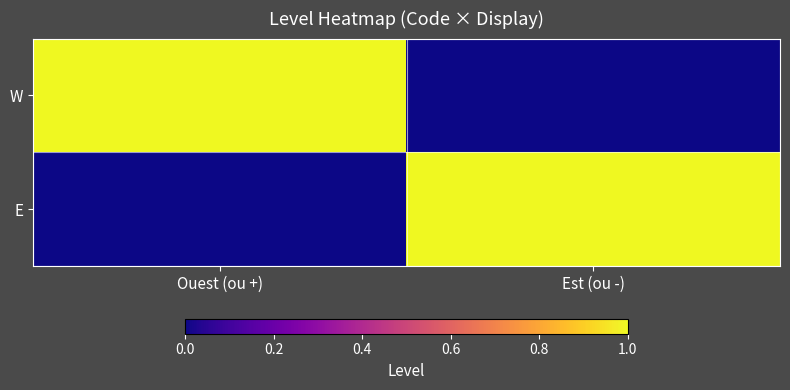

What is the greatest value displayed?

1